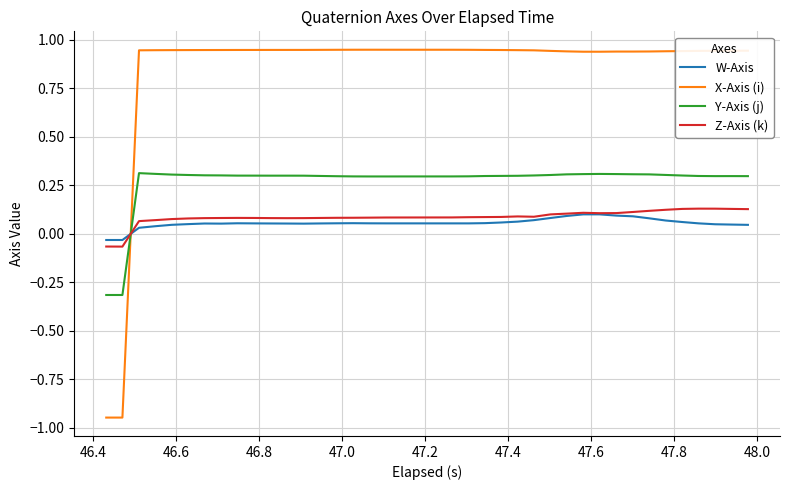

Which series has the largest total across all categories?

X-Axis (i)